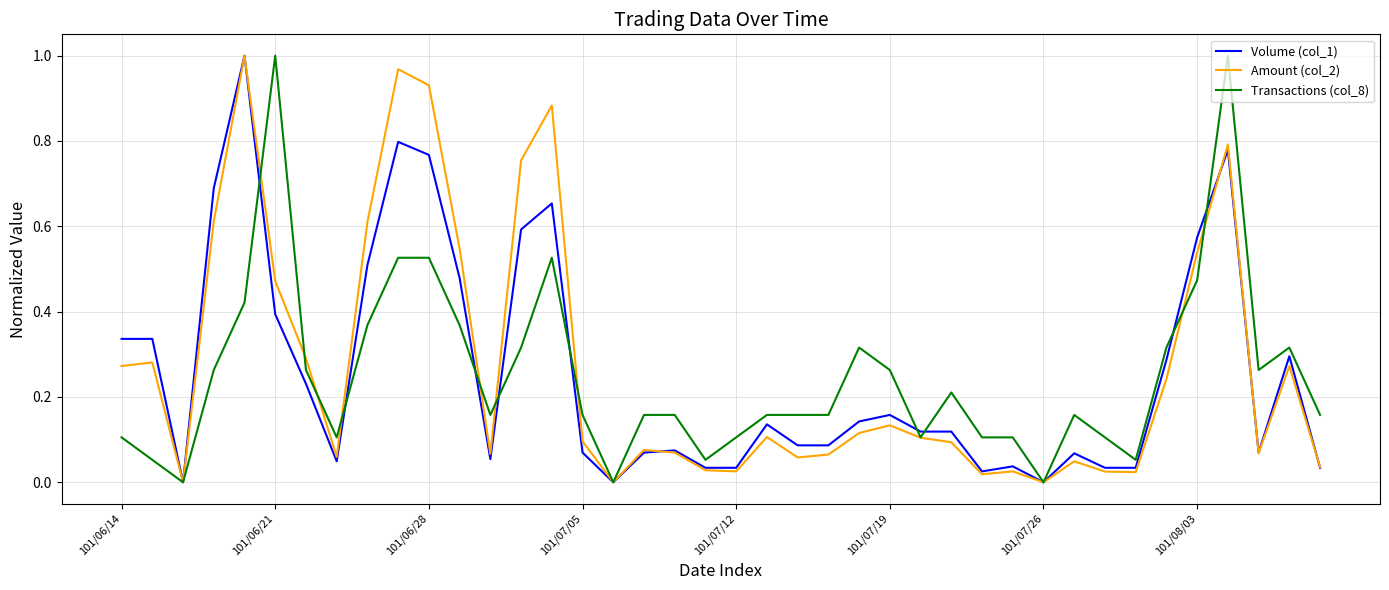

How many lines are shown in the chart?

3